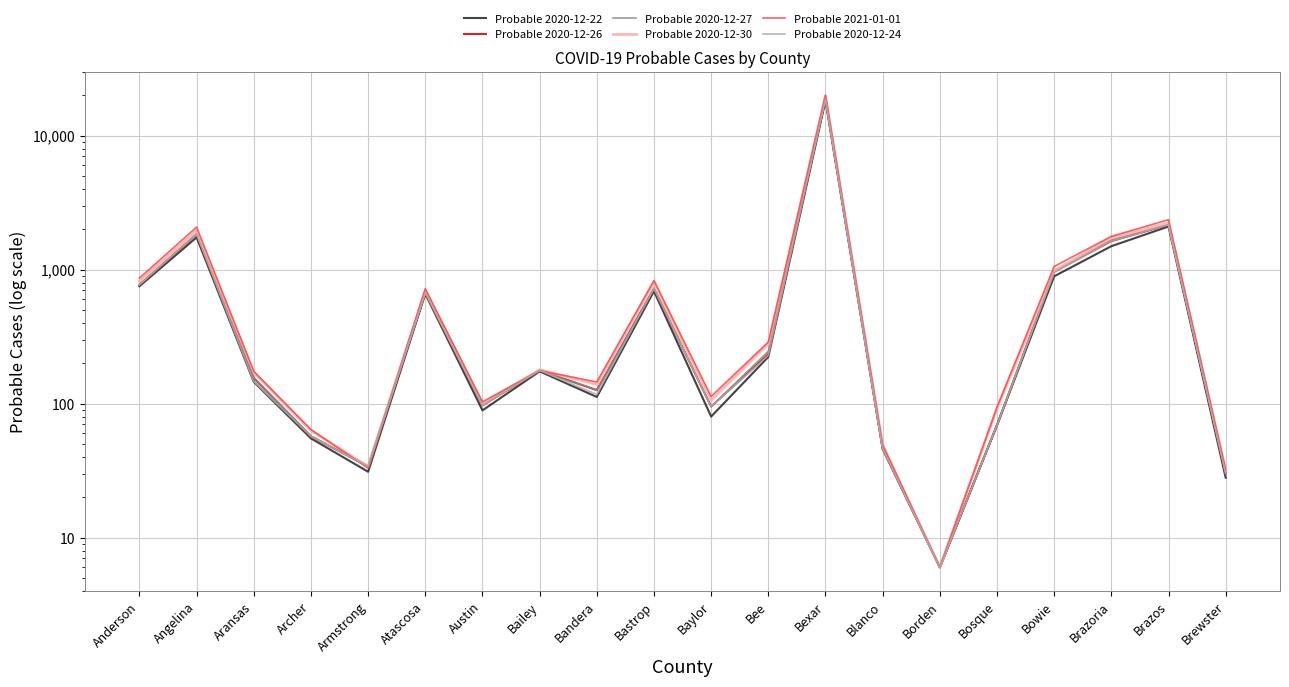

What is the maximum value shown in the chart?

20025